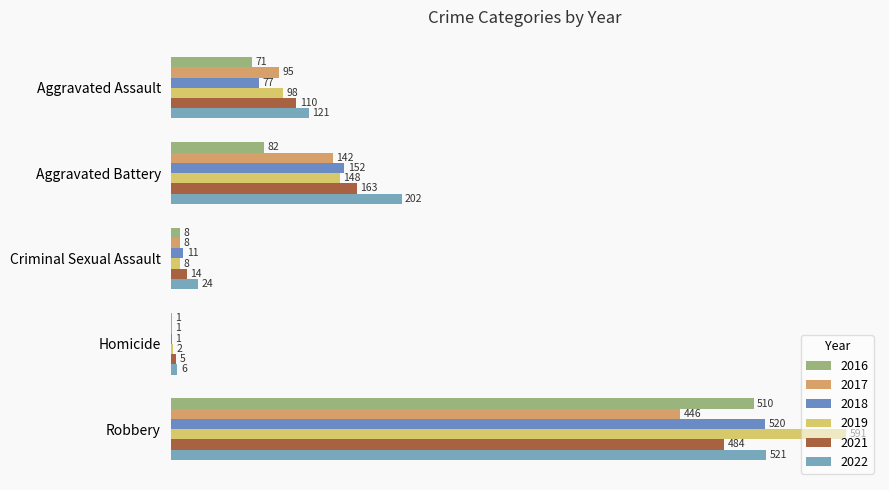

How many data points does each series have?

5